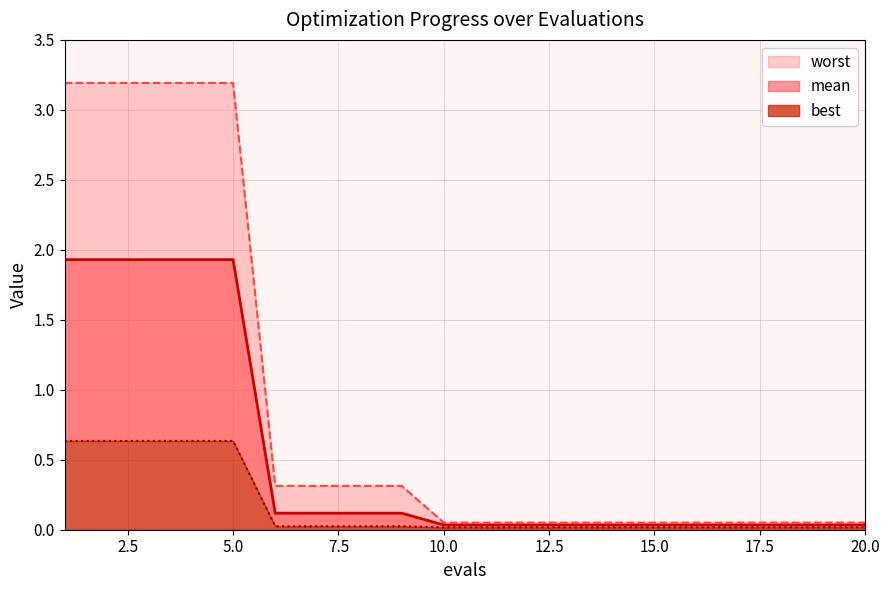

True or false: mean has more than 0 points higher than both neighbors.

False